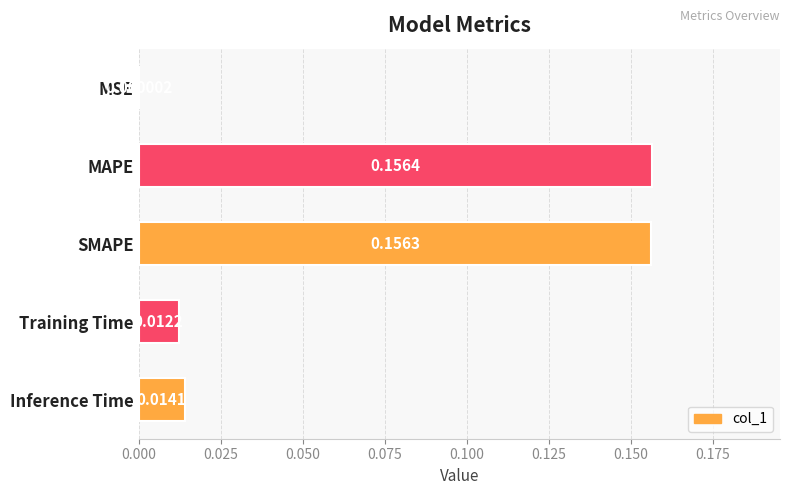

How many series are shown in this chart?

1